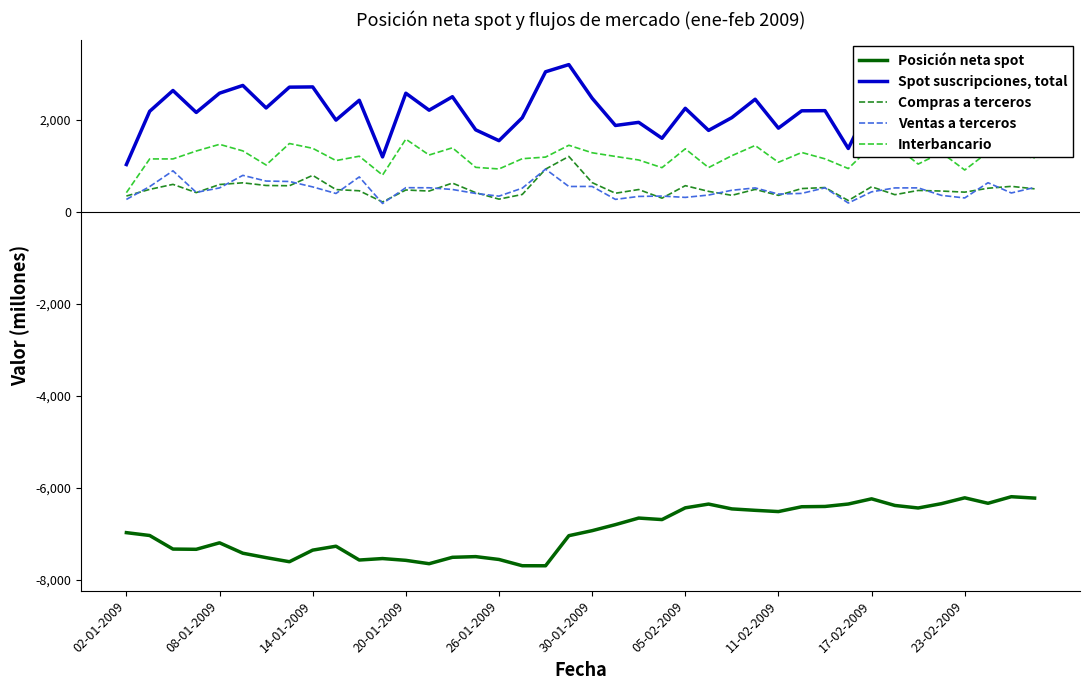

Which series has the largest total across all categories?

Spot suscripciones, total